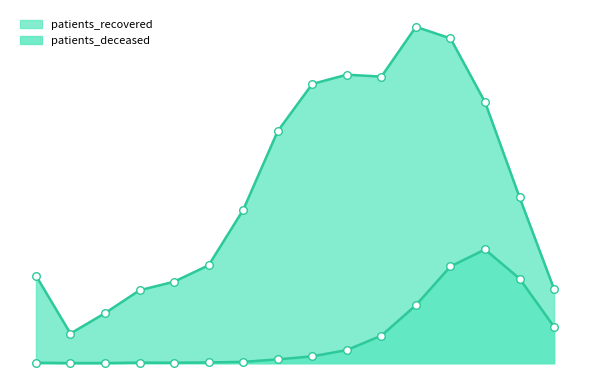

Which series has the largest total across all categories?

patients_recovered